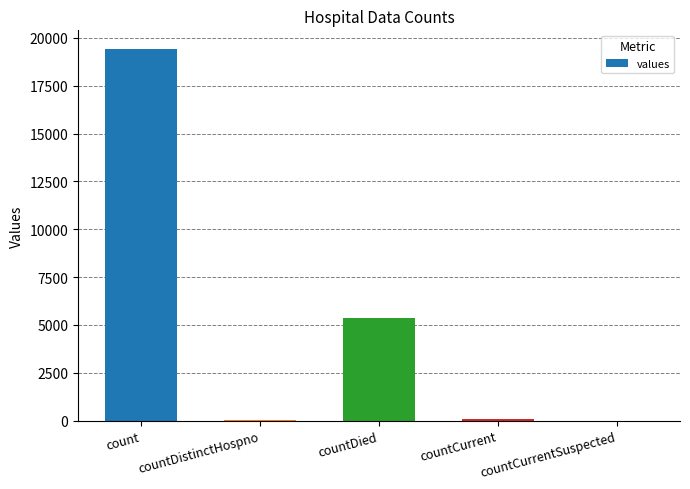

Approximately how many times larger is the value at countDied compared to count?

0.3